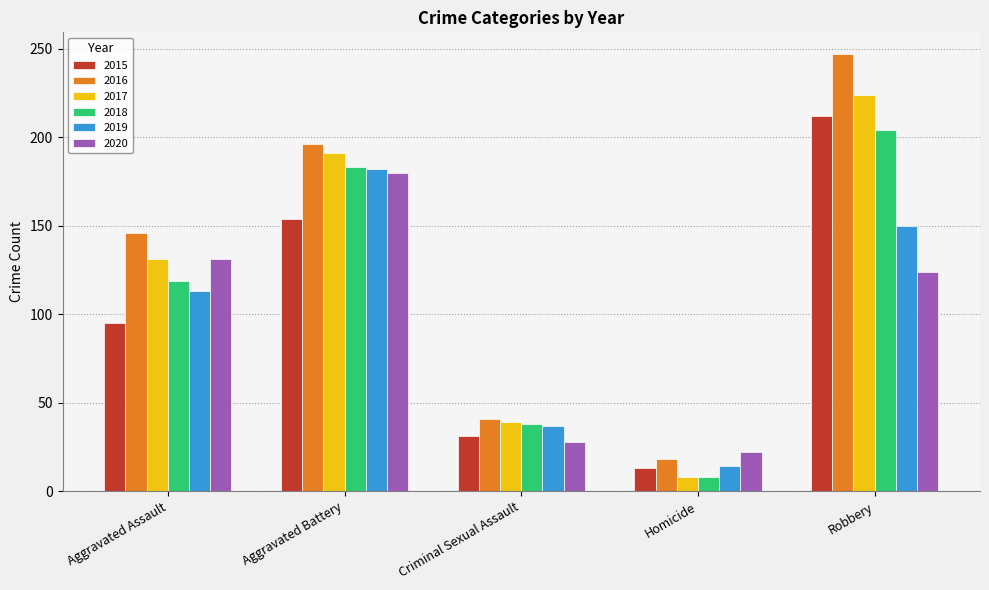

List the labels in order of 2018 value, largest first.

Robbery, Aggravated Battery, Aggravated Assault, Criminal Sexual Assault, Homicide